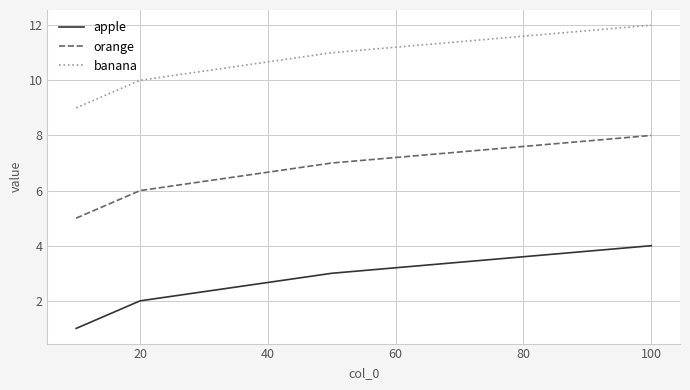

List the series in order of their overall mean, highest first.

banana, orange, apple